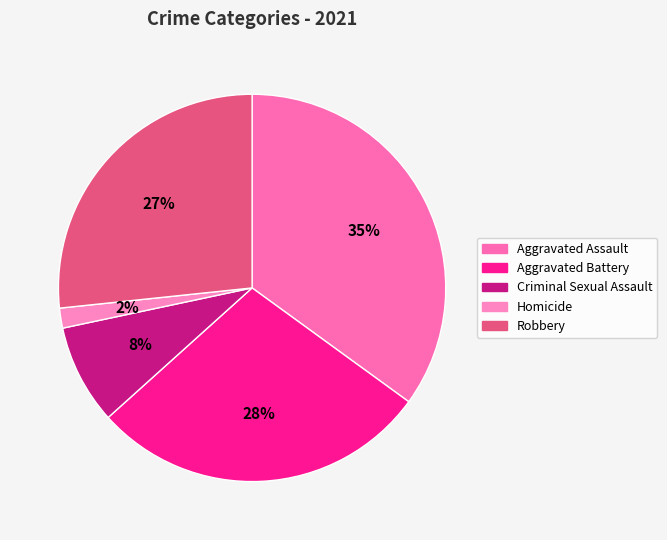

Count the number of slices in the pie.

5